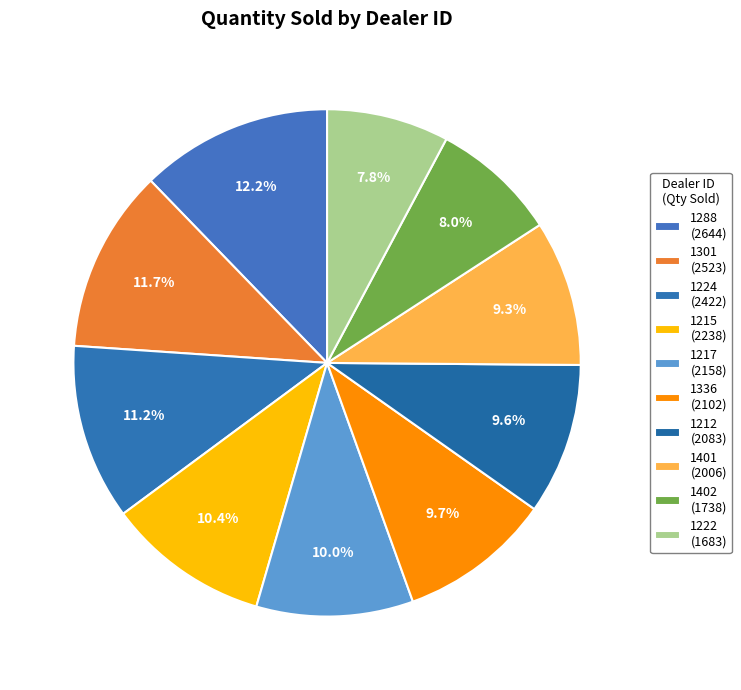

Is there a majority slice in this chart?

No